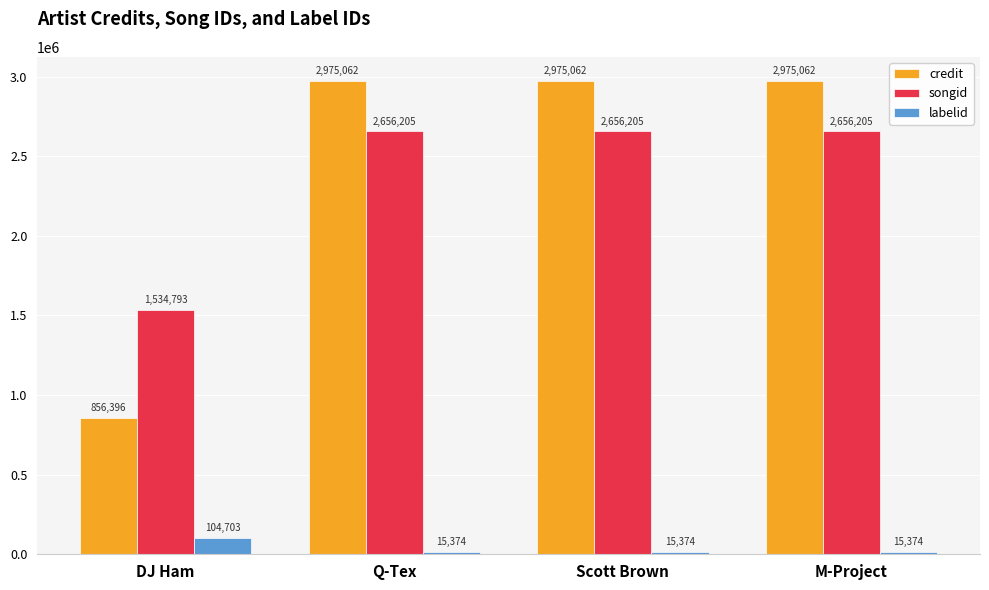

Which series has the widest spread of values?

credit